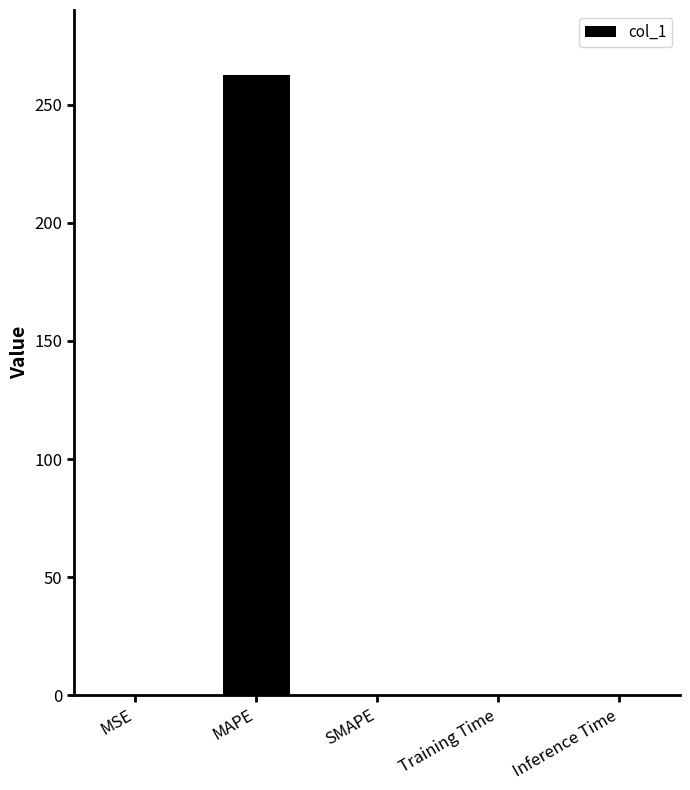

What is the average value?

52.5